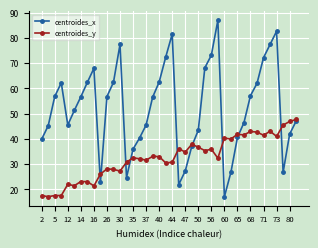

Which series has the widest spread of values?

centroides_x